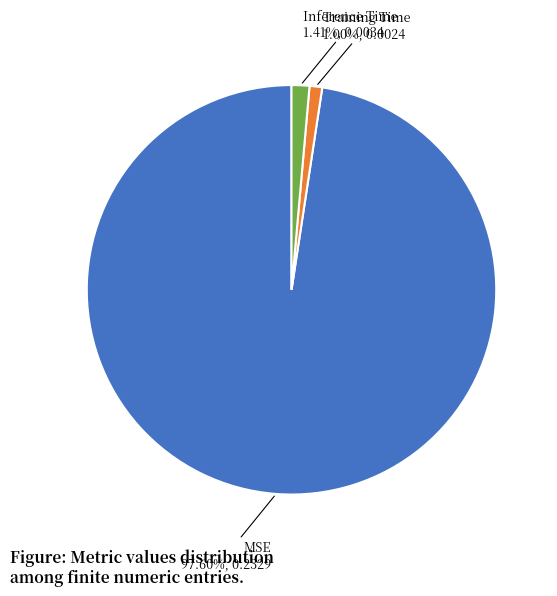

How many segments does this pie chart have?

3